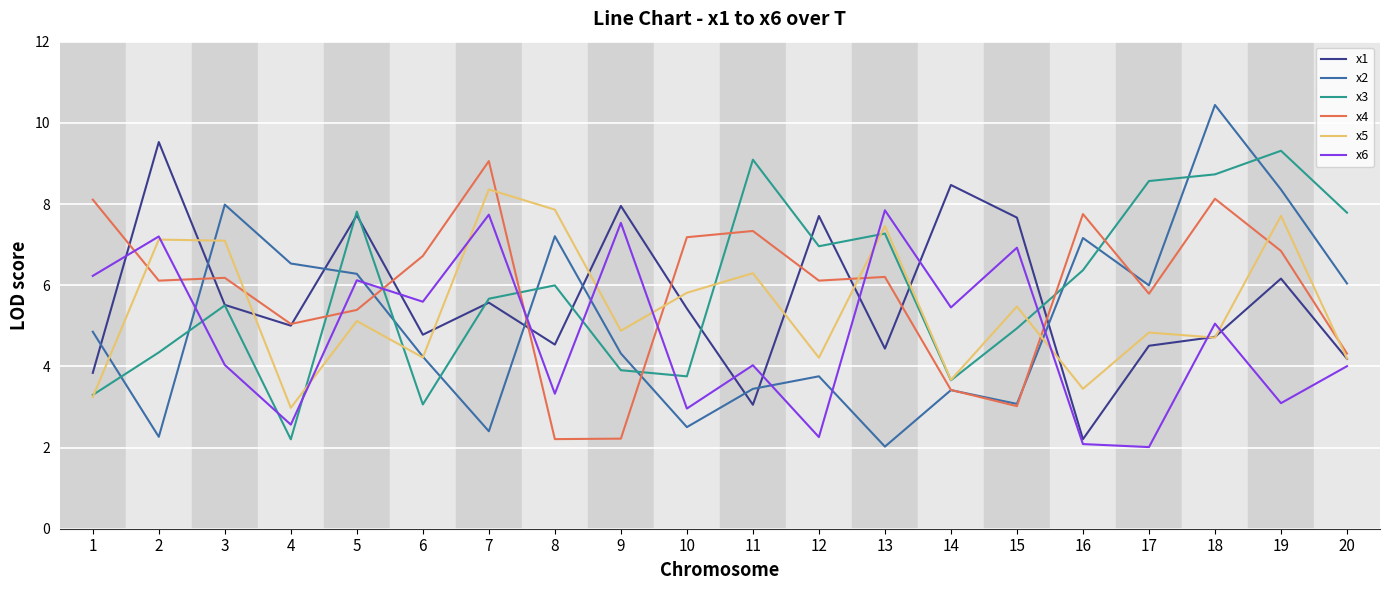

At which label does x2 first exceed 4?

1